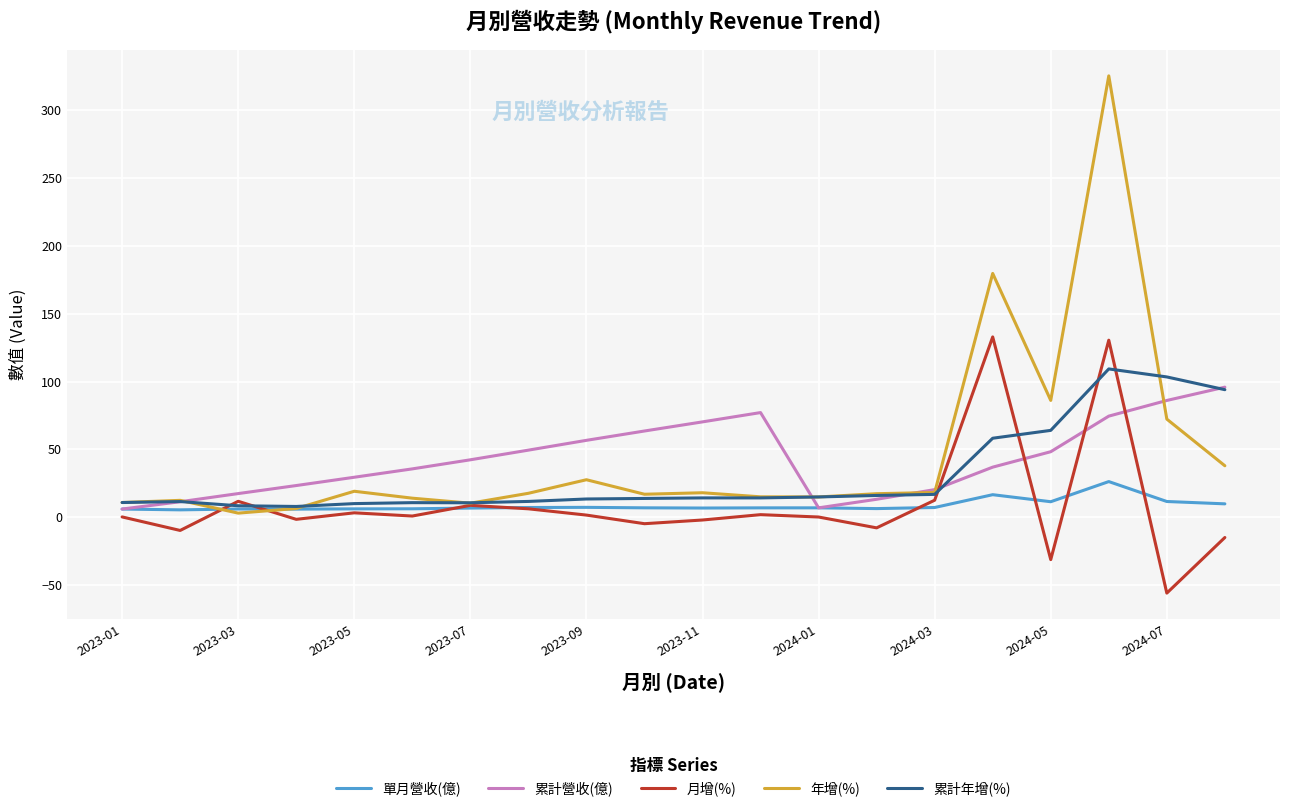

What is the minimum value for 年增(%)?

3.0